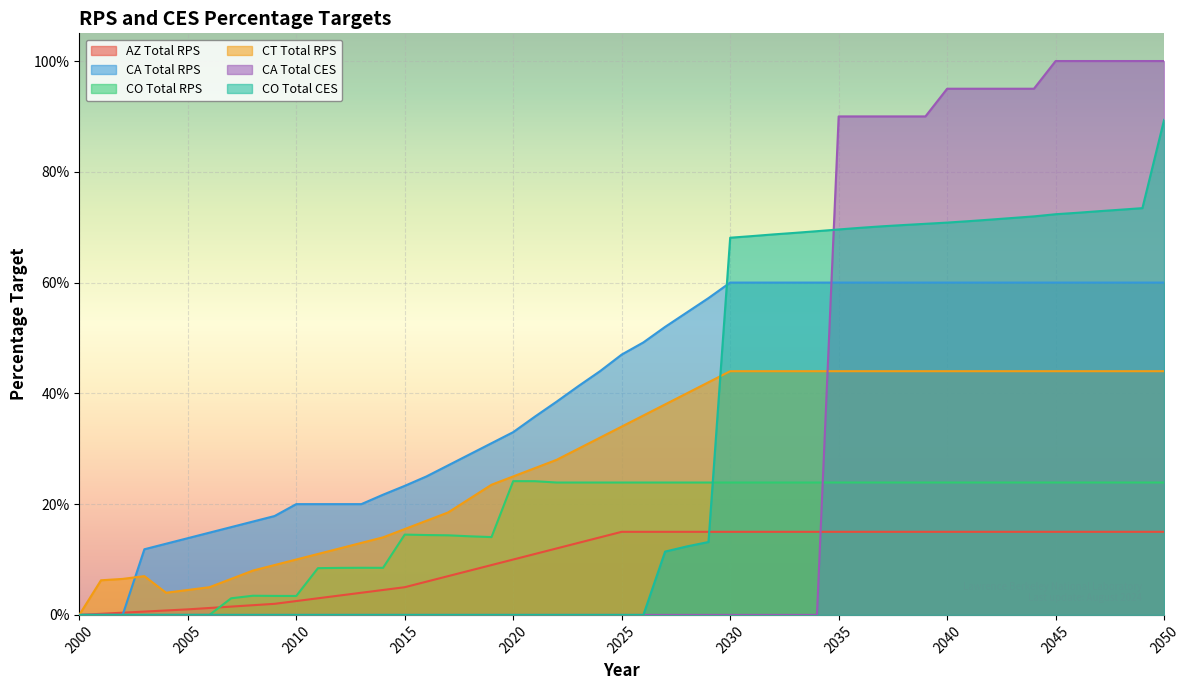

Which series has the widest spread of values?

CA Total CES